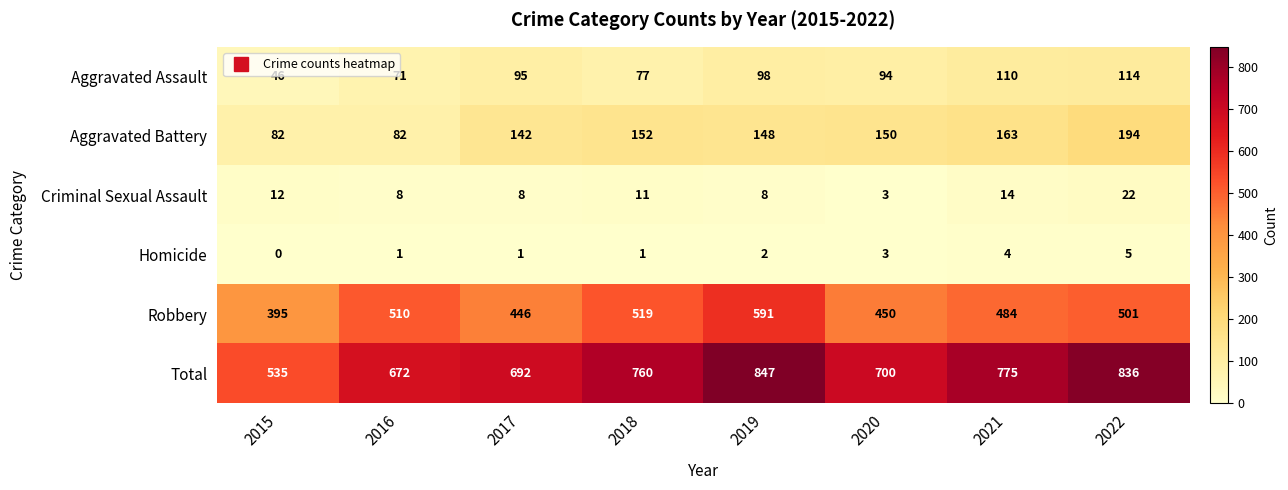

The value of Total at 2016 is 437. True or false?

False